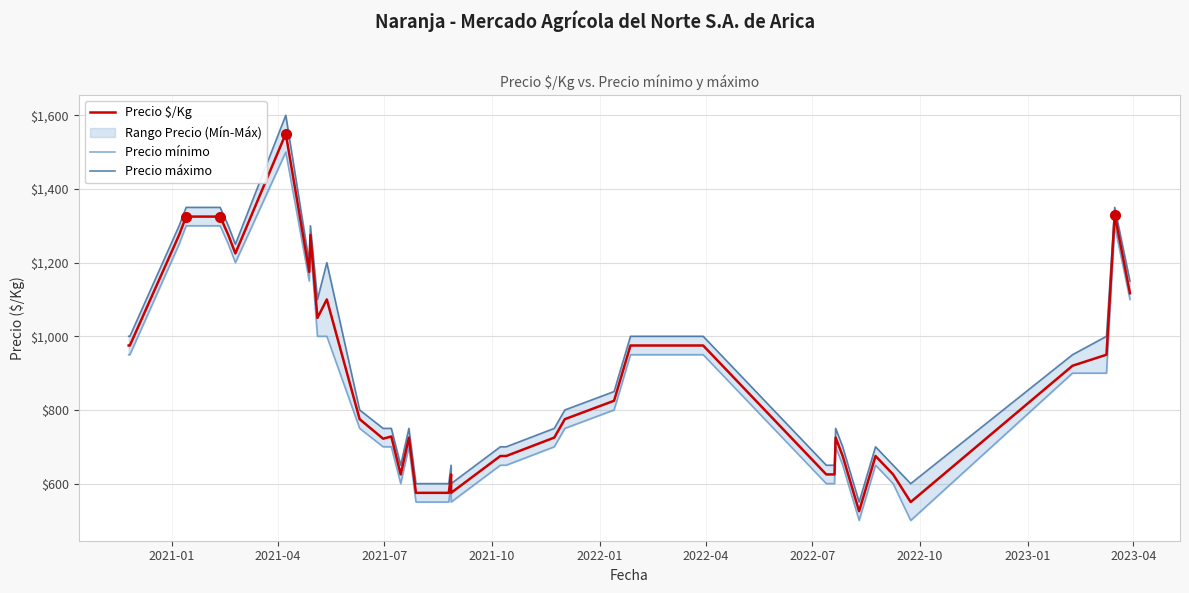

List the series in order of their peak value, lowest first.

Precio mínimo, Precio $/Kg, Precio máximo